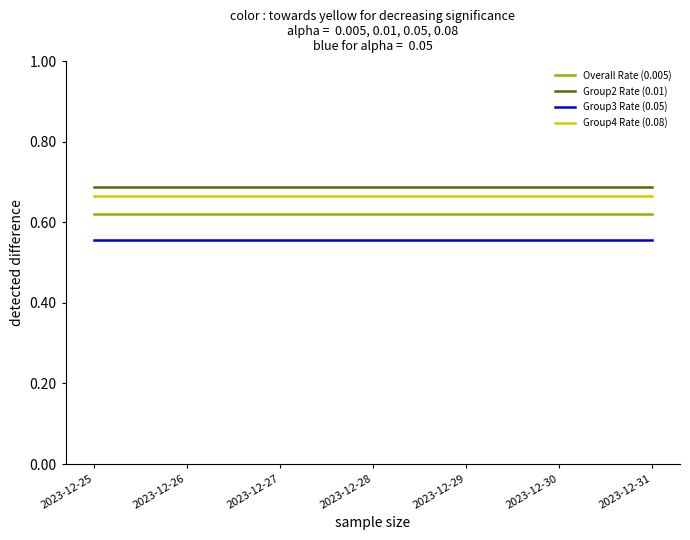

True or false: Group4 Rate (0.08) and Group3 Rate (0.05) cross at least once.

False